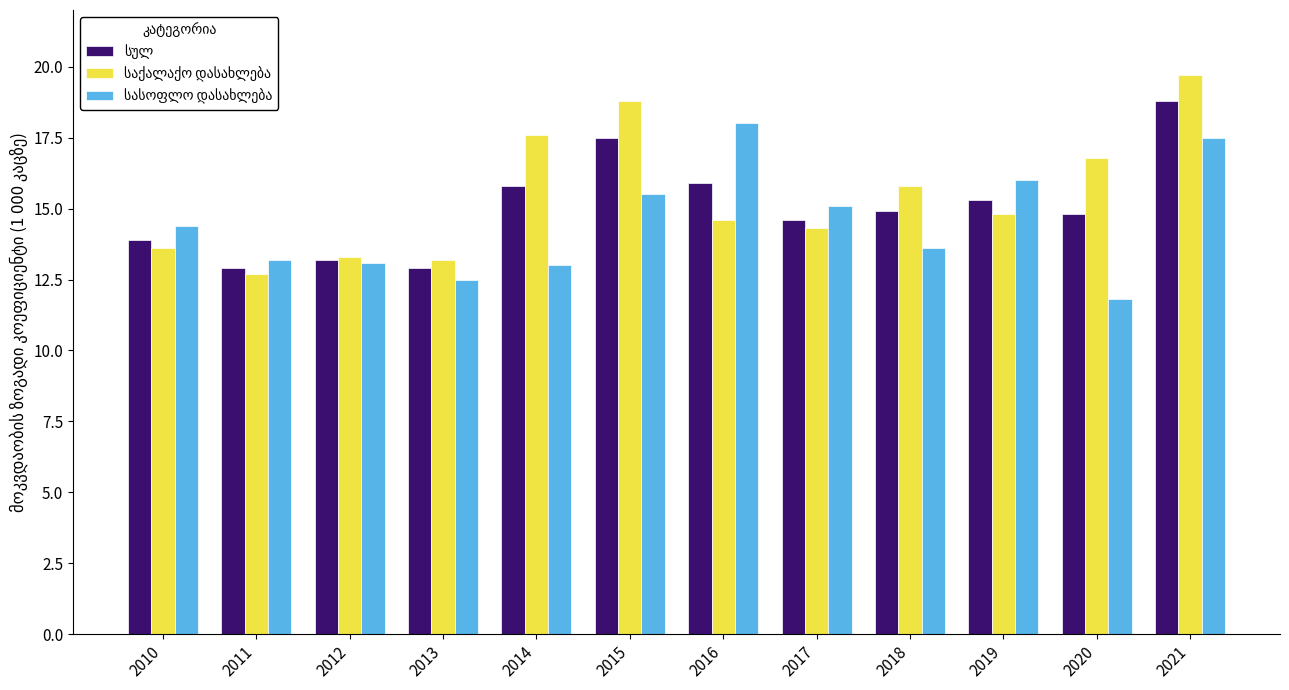

At which category is the sum across all series the highest?

2021